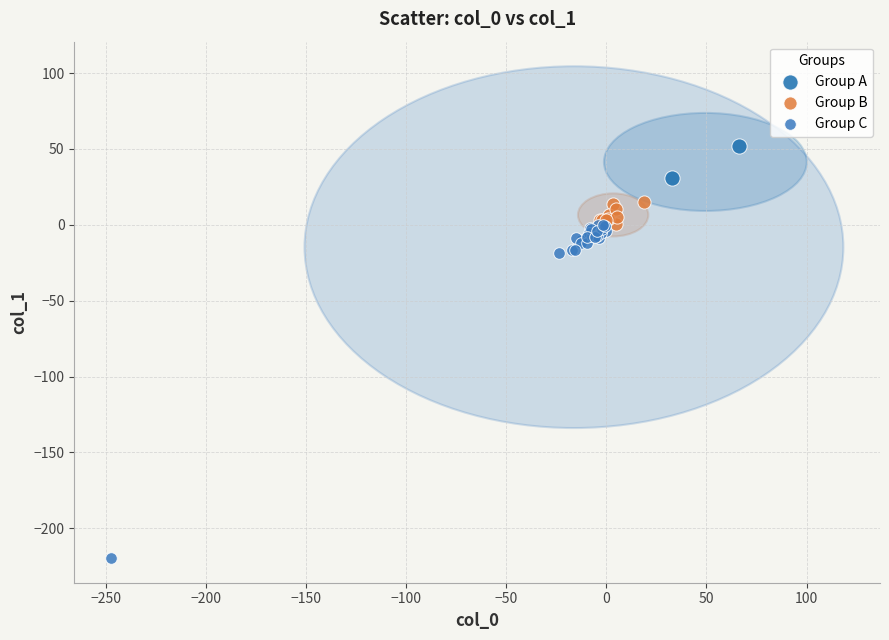

Which series contains the lowest Y value?

Group C